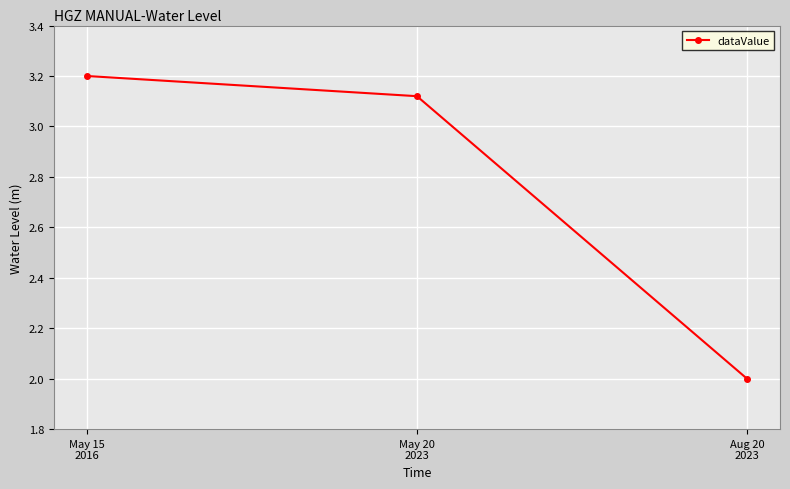

What is the sum of all values?

8.3